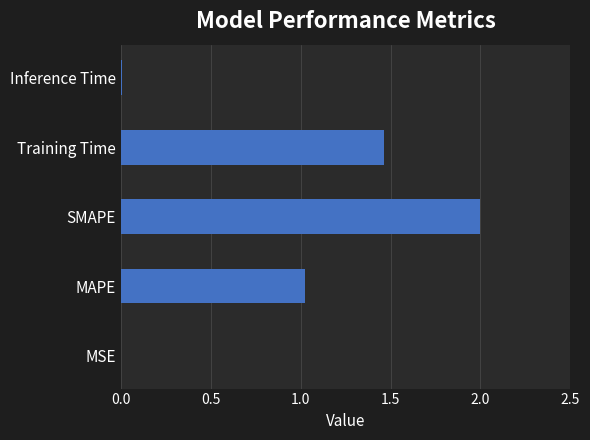

How many series are shown in this chart?

1